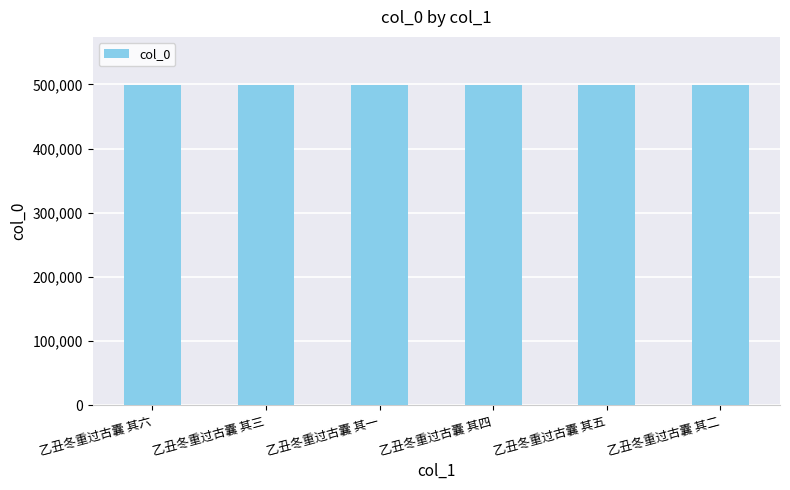

What is the change in value from 乙丑冬重过古囊 其一 to 乙丑冬重过古囊 其二?

+1